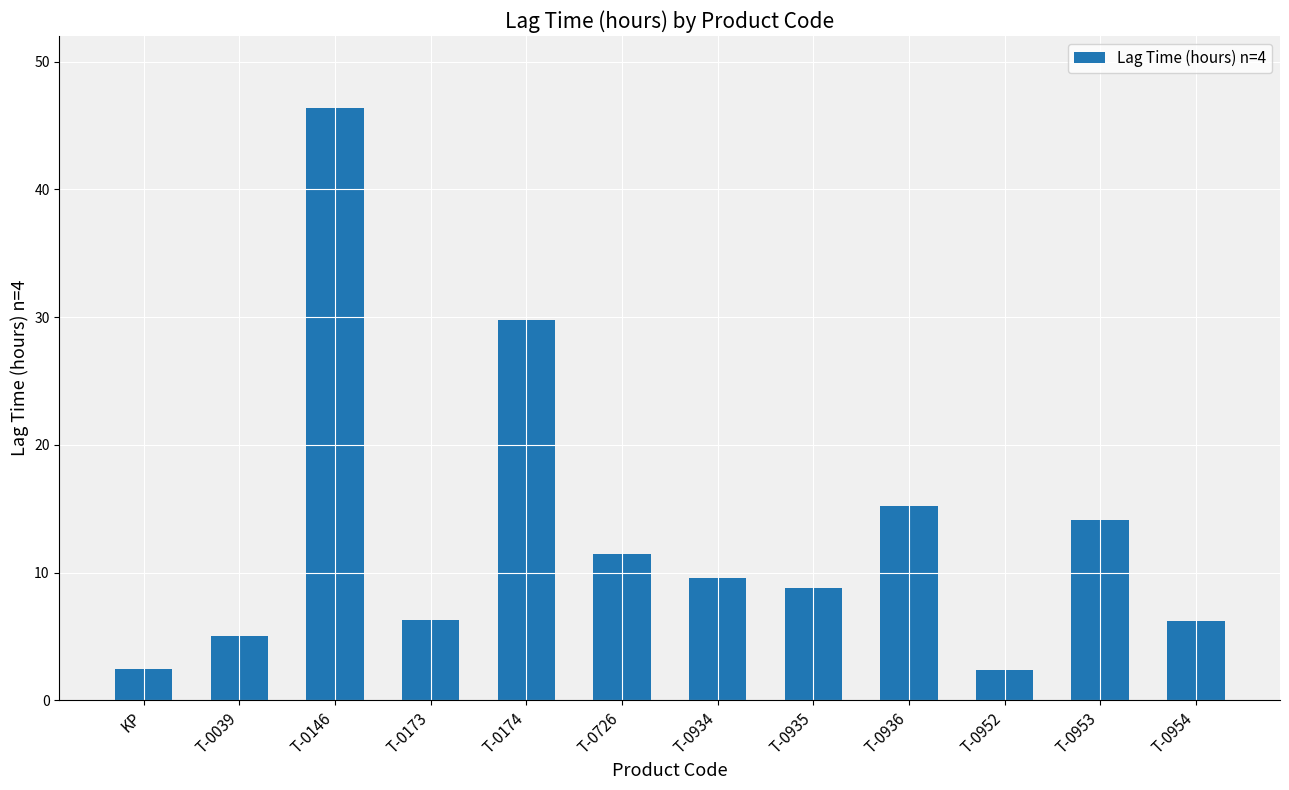

At which label does the data first exceed 9?

T-0146